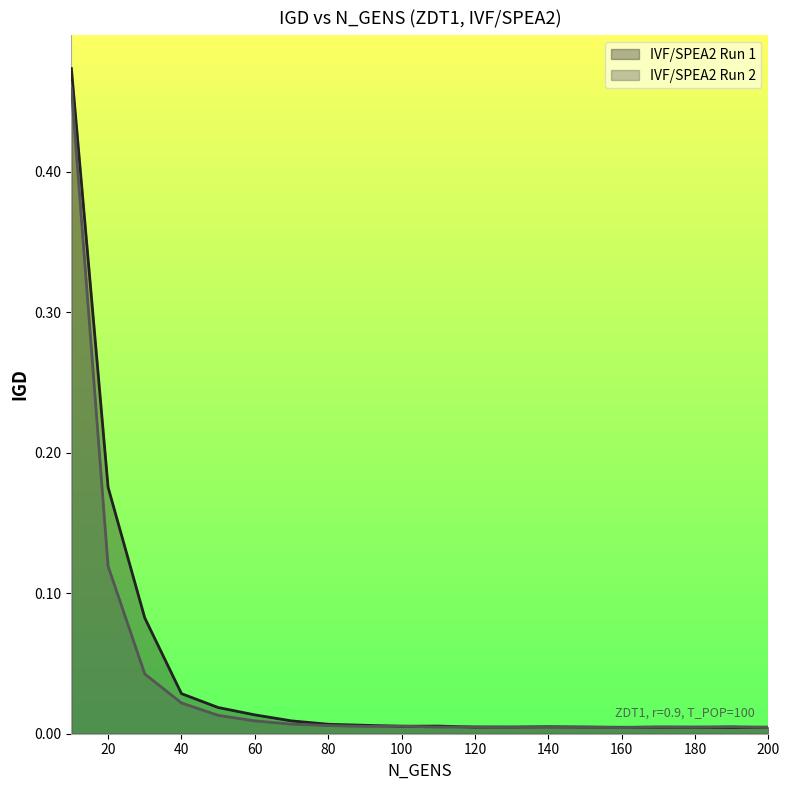

What is the difference between the maximum and minimum values in the IVF/SPEA2 Run 2 series?

0.5